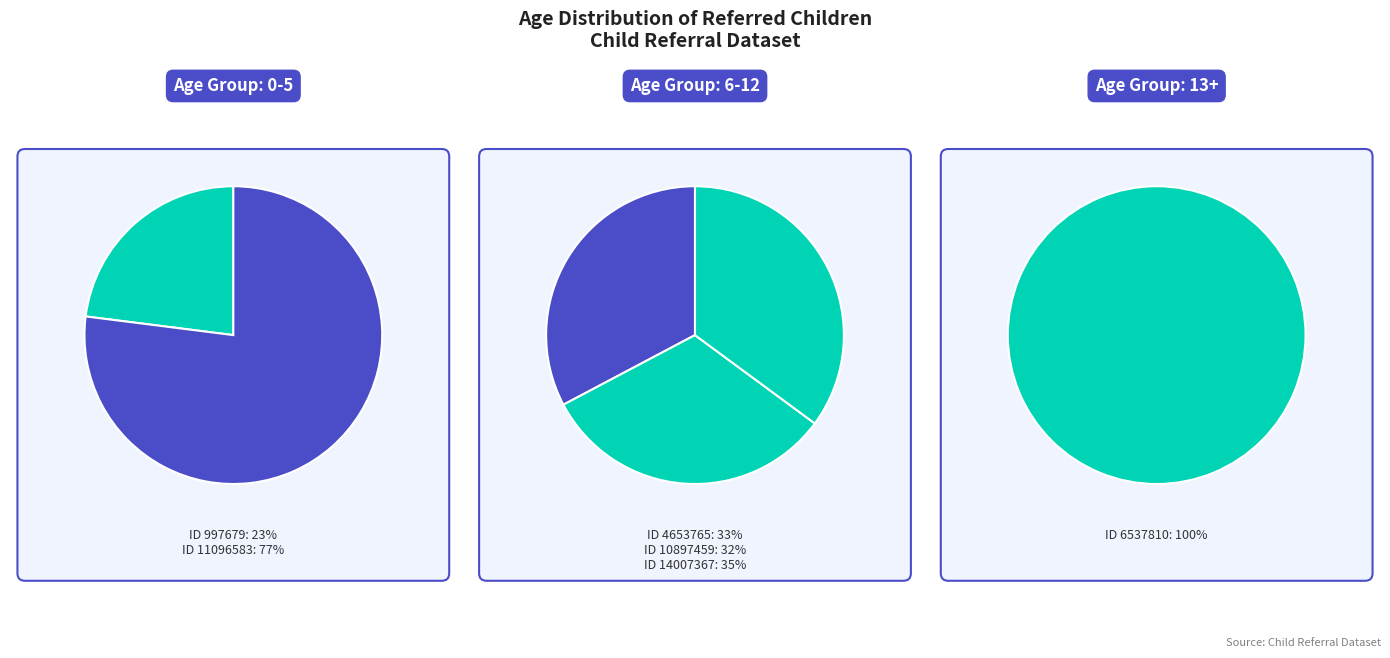

Which slice is the smallest?

997679